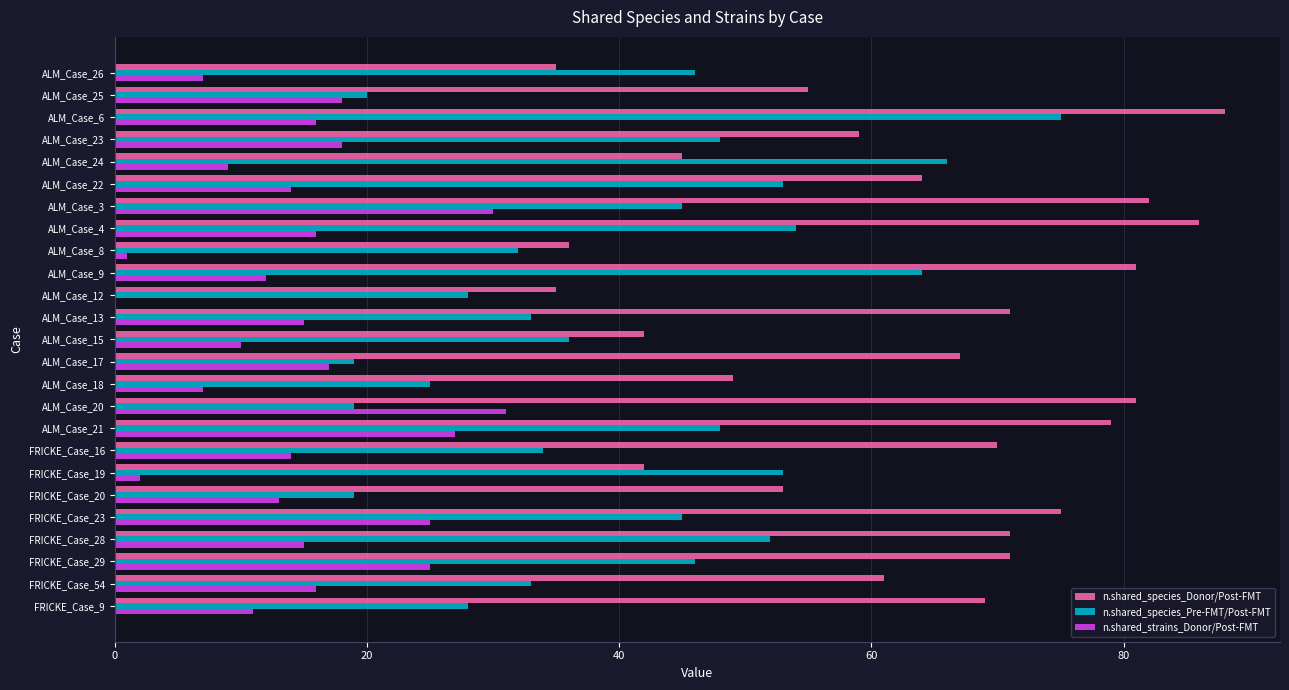

At which label does n.shared_species_Pre-FMT/Post-FMT reach its peak?

ALM_Case_6